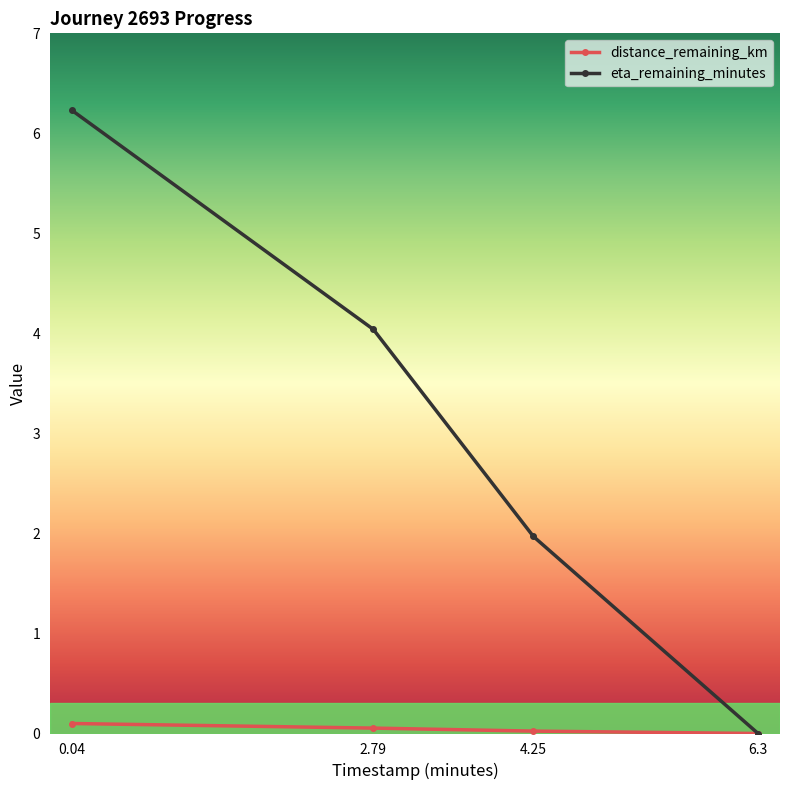

Count the number of categories in the chart.

4